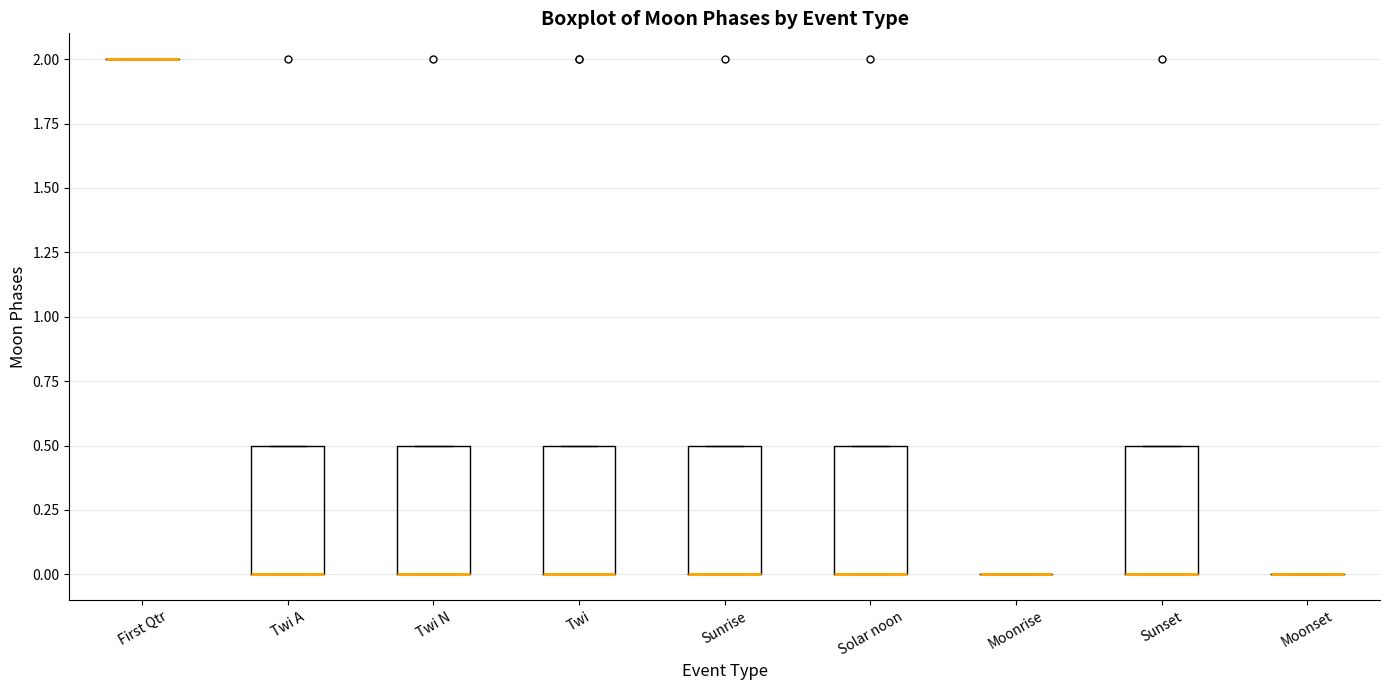

Reading left to right, read every box against the y-axis: the position of its median line, the range the box covers, and the ends of its whiskers. The values are not printed on the chart, so give them approximately, as read against the axis.

First Qtr: box collapsed to a line at 2.0, whiskers 2.0 to 2.0
Twi A: median 0.0 (drawn on the box's lower edge), box 0.0 to 0.5, whiskers 0.0 to 0.5
Twi N: median 0.0 (drawn on the box's lower edge), box 0.0 to 0.5, whiskers 0.0 to 0.5
Twi: median 0.0 (drawn on the box's lower edge), box 0.0 to 0.5, whiskers 0.0 to 0.5
Sunrise: median 0.0 (drawn on the box's lower edge), box 0.0 to 0.5, whiskers 0.0 to 0.5
Solar noon: median 0.0 (drawn on the box's lower edge), box 0.0 to 0.5, whiskers 0.0 to 0.5
Moonrise: box collapsed to a line at 0.0, whiskers 0.0 to 0.0
Sunset: median 0.0 (drawn on the box's lower edge), box 0.0 to 0.5, whiskers 0.0 to 0.5
Moonset: box collapsed to a line at 0.0, whiskers 0.0 to 0.0